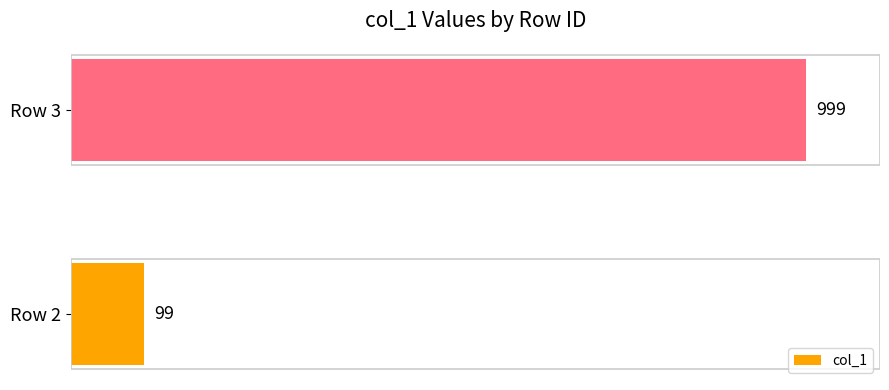

What is the change in value from Row 2 to Row 3?

+900